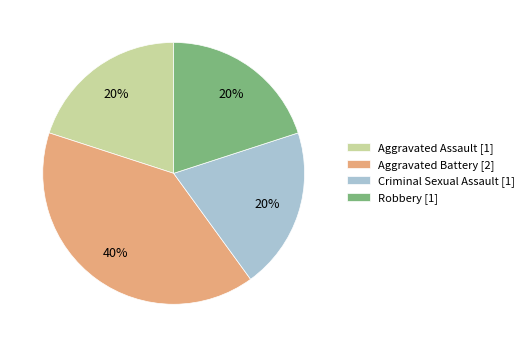

To the nearest percent, what is the difference between the Aggravated Battery and Aggravated Assault slice percentages?

20%